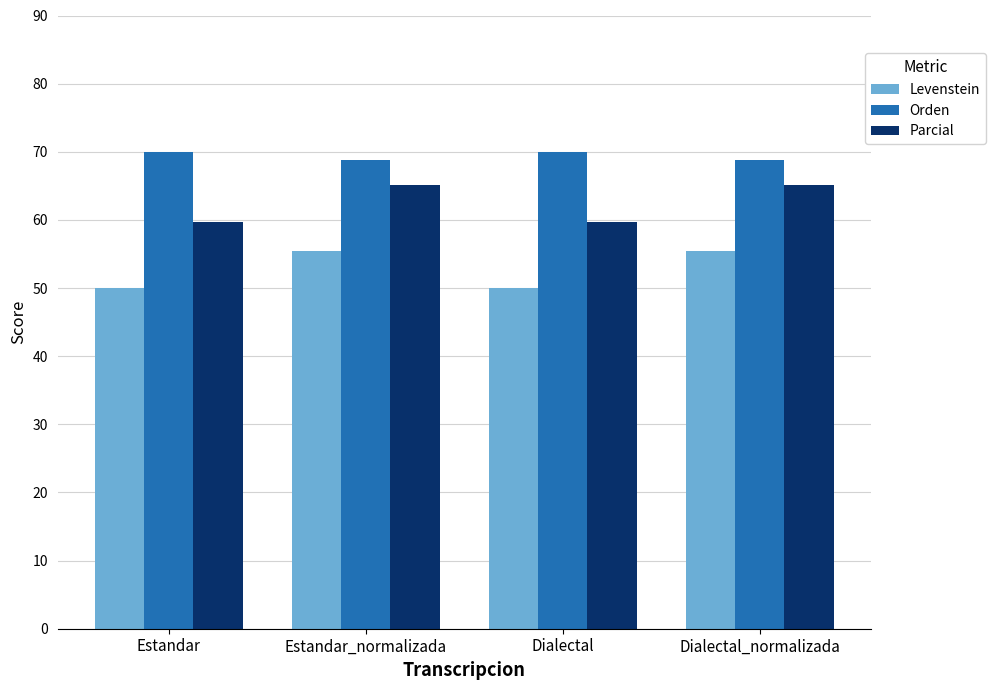

How many data points does each series have?

4